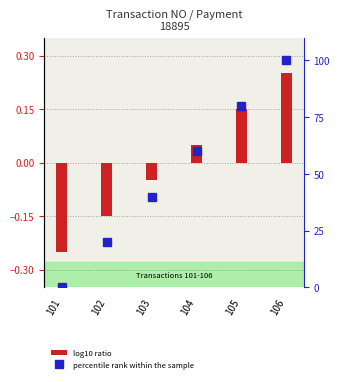

What are all the series names shown in the legend?

log10 ratio, percentile rank within the sample